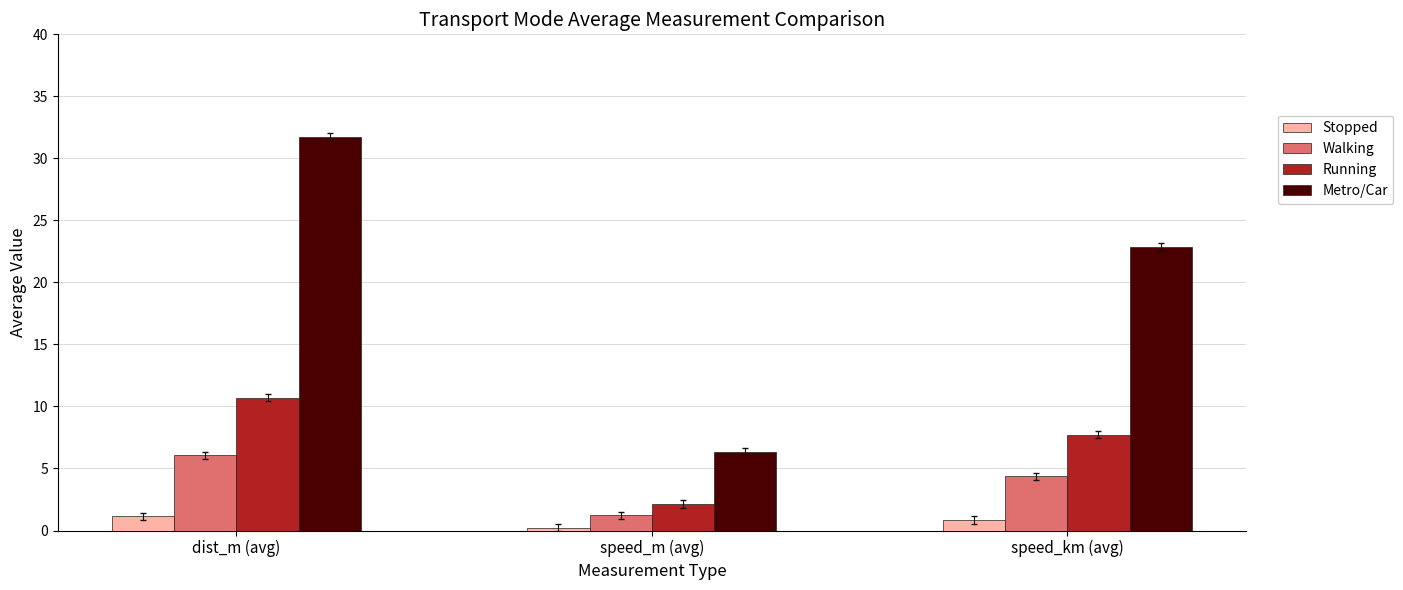

What is the total value across all series at dist_m (avg)?

49.7